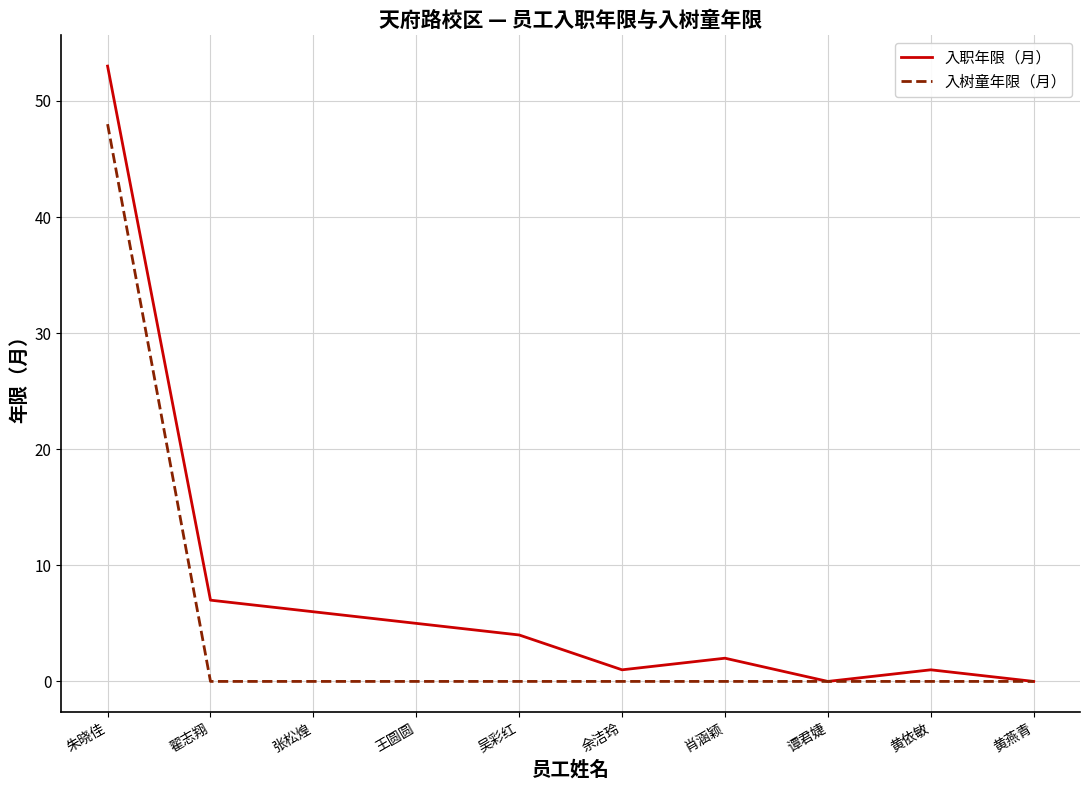

What is the difference between the 入职年限（月） values at 朱晓佳 and 黄依敏?

52